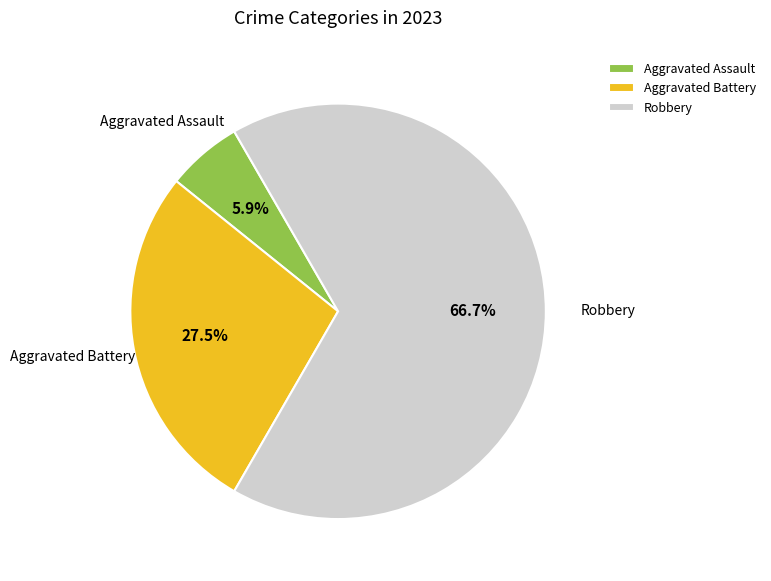

How many segments does this pie chart have?

3